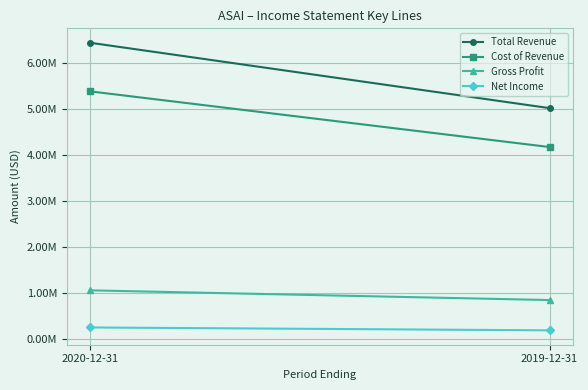

What is the lowest value of the Gross Profit series?

844900